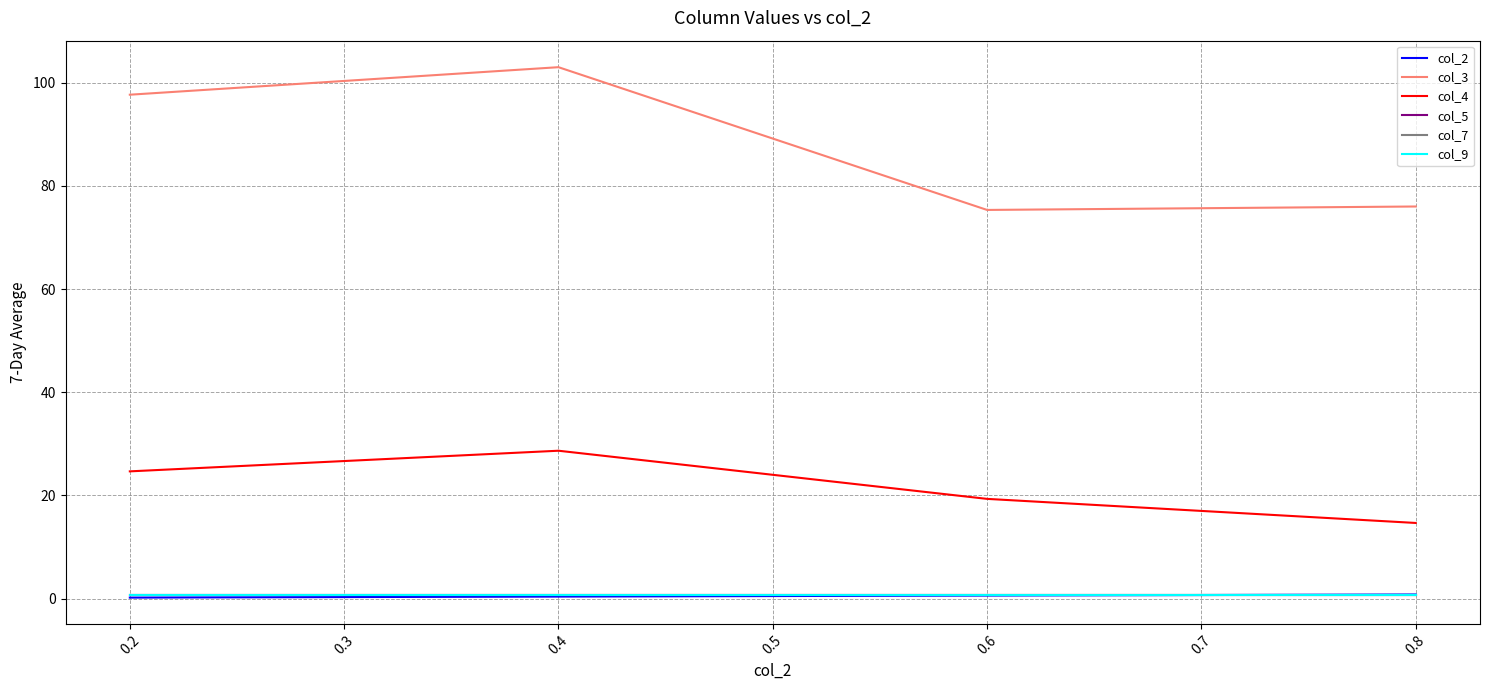

What is the minimum value for col_4?

14.7